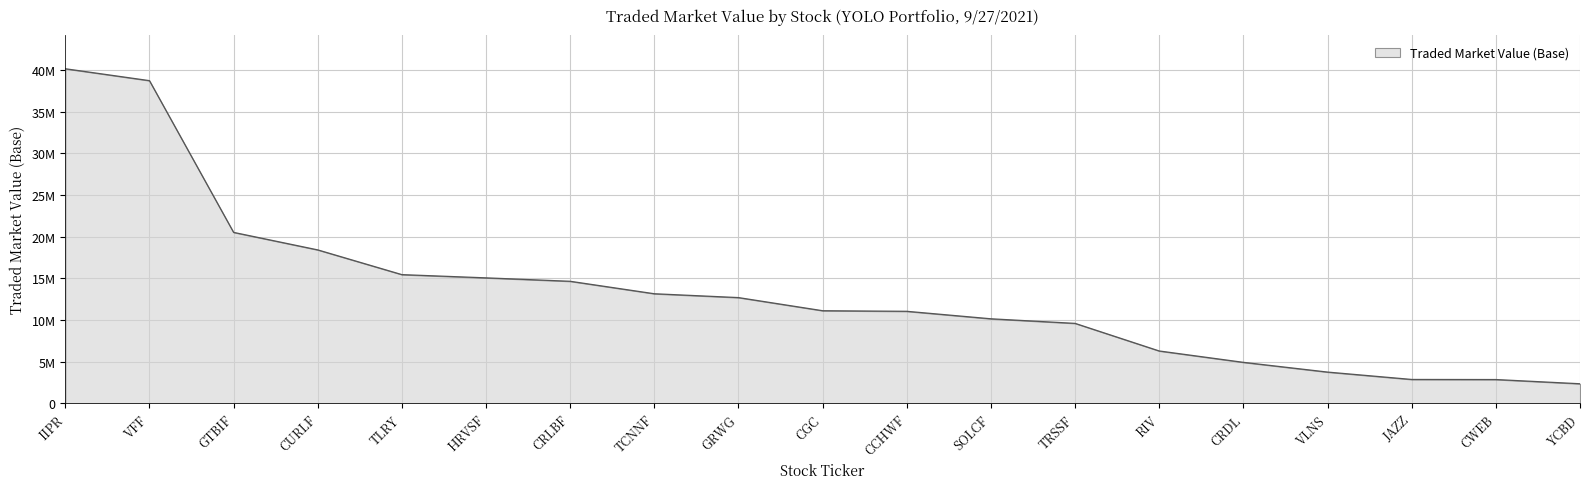

Does the chart have visible grid lines?

Yes